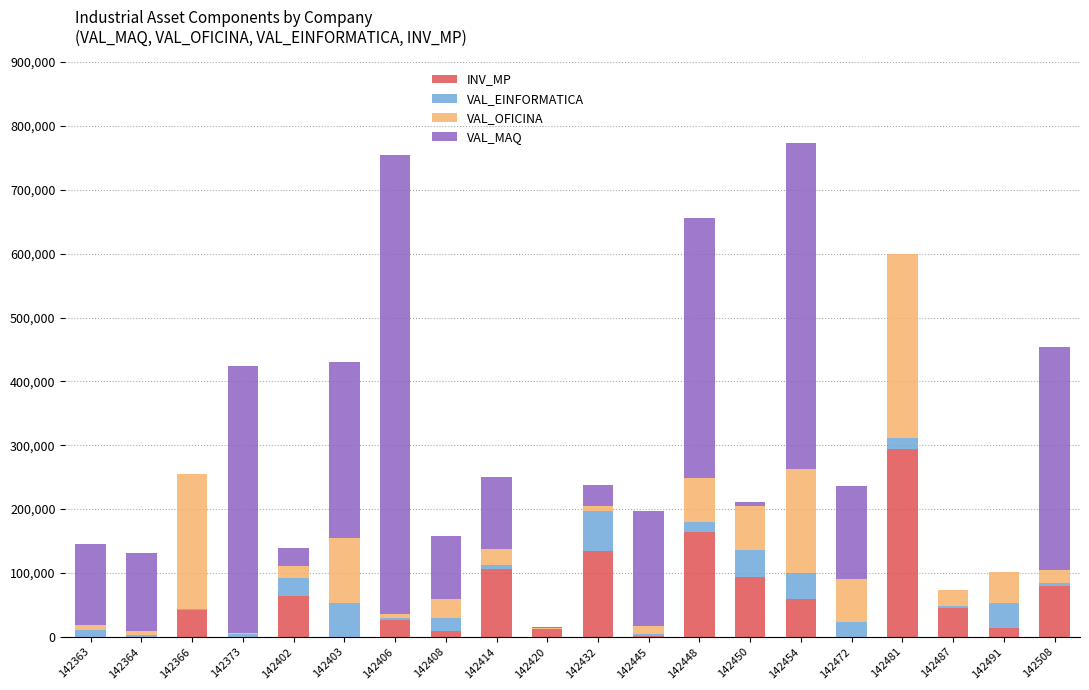

What is the maximum value for INV_MP?

294414